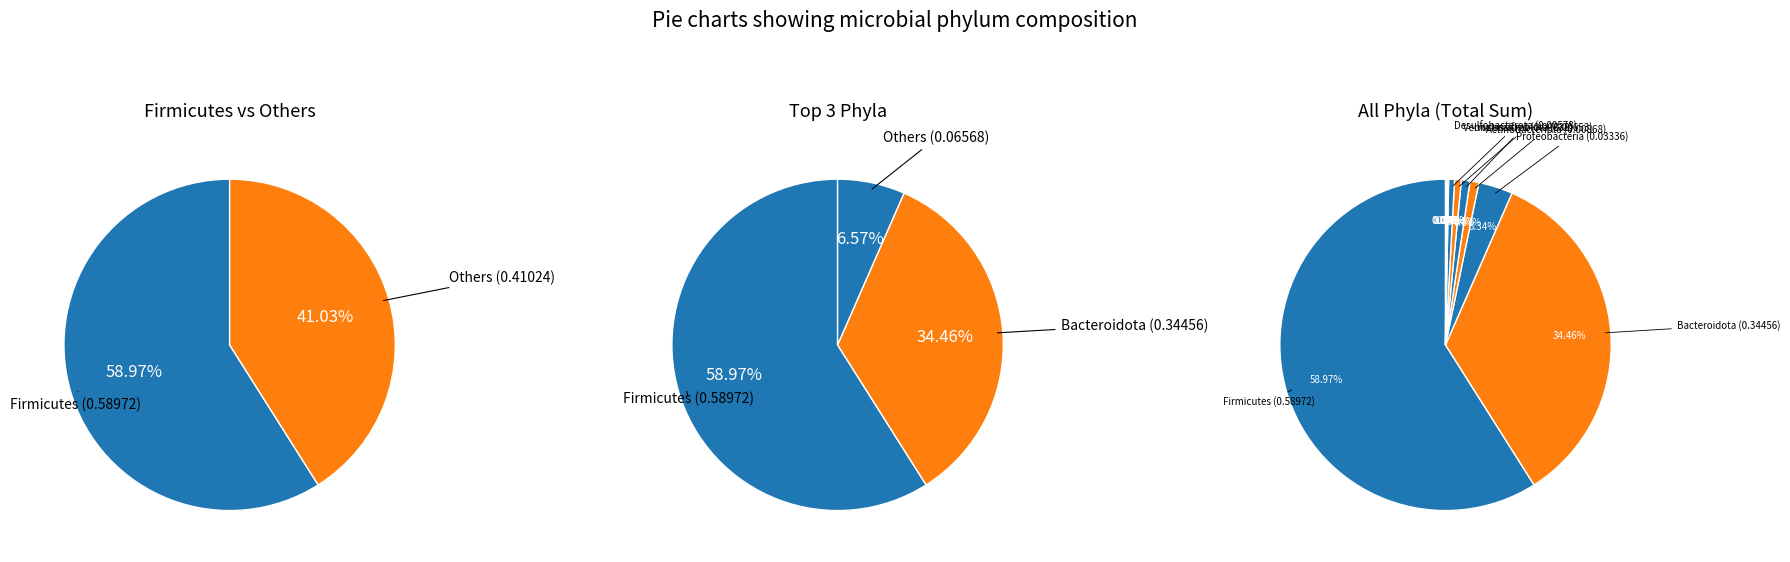

To the nearest percent, what portion does Bacteroidota represent?

34%